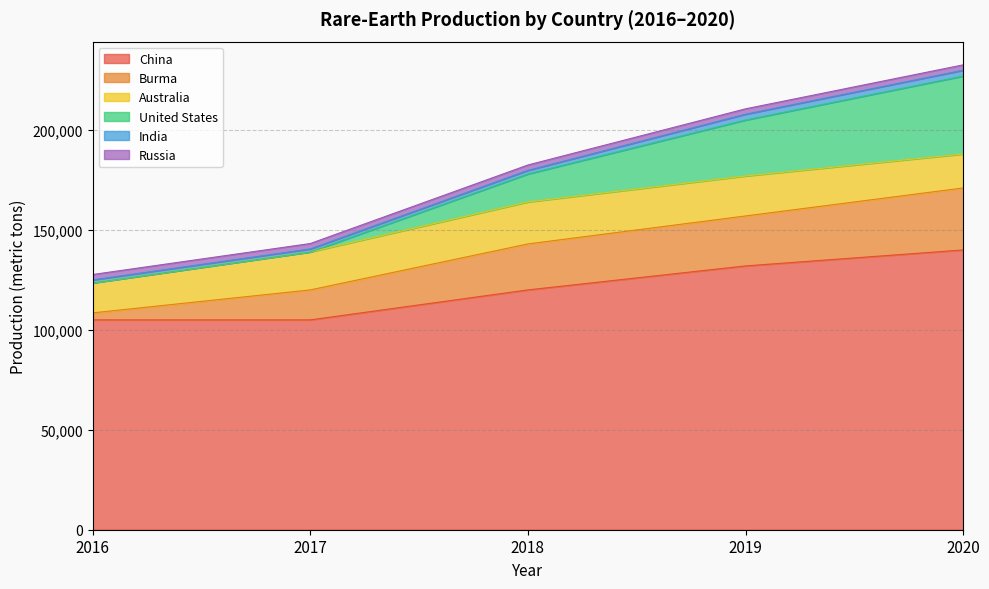

Is it true that Russia equals 945 at 2016?

False